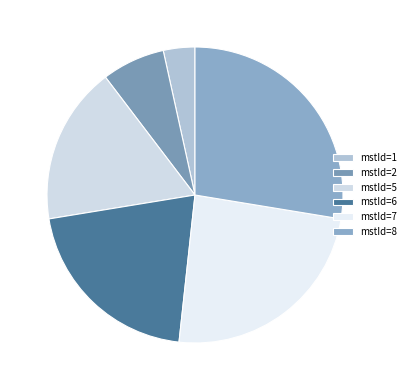

To the nearest percent, what is the average slice percentage?

17%